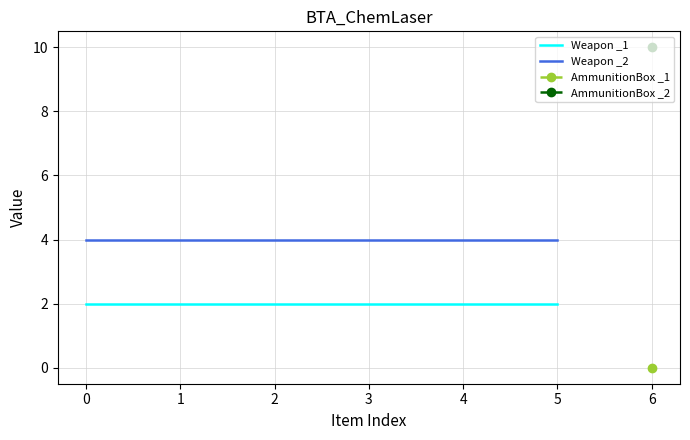

True or false: Weapon _1 and Weapon _2 intersect in this chart.

False